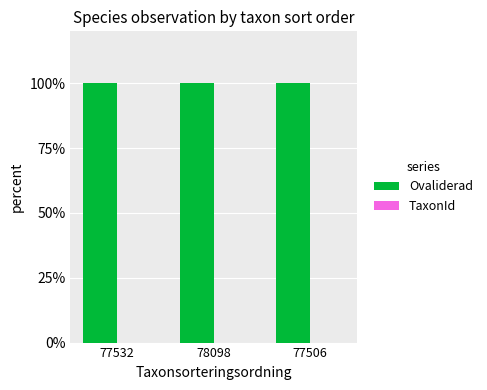

Is it true that Ovaliderad equals 100.0 at 77532?

True